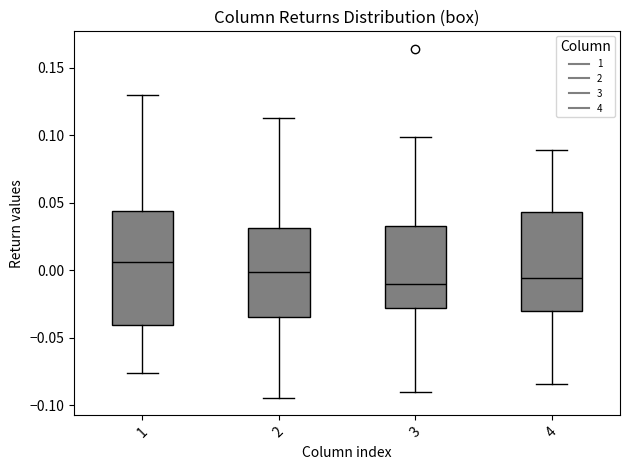

Reading left to right, read every box against the y-axis: the position of its median line, the range the box covers, and the ends of its whiskers. The values are not printed on the chart, so give them approximately, as read against the axis.

1: median 0.005, box -0.040 to 0.045, whiskers -0.075 to 0.130
2: median 0.000, box -0.035 to 0.030, whiskers -0.095 to 0.115
3: median -0.010, box -0.030 to 0.030, whiskers -0.090 to 0.100
4: median -0.005, box -0.030 to 0.045, whiskers -0.085 to 0.090